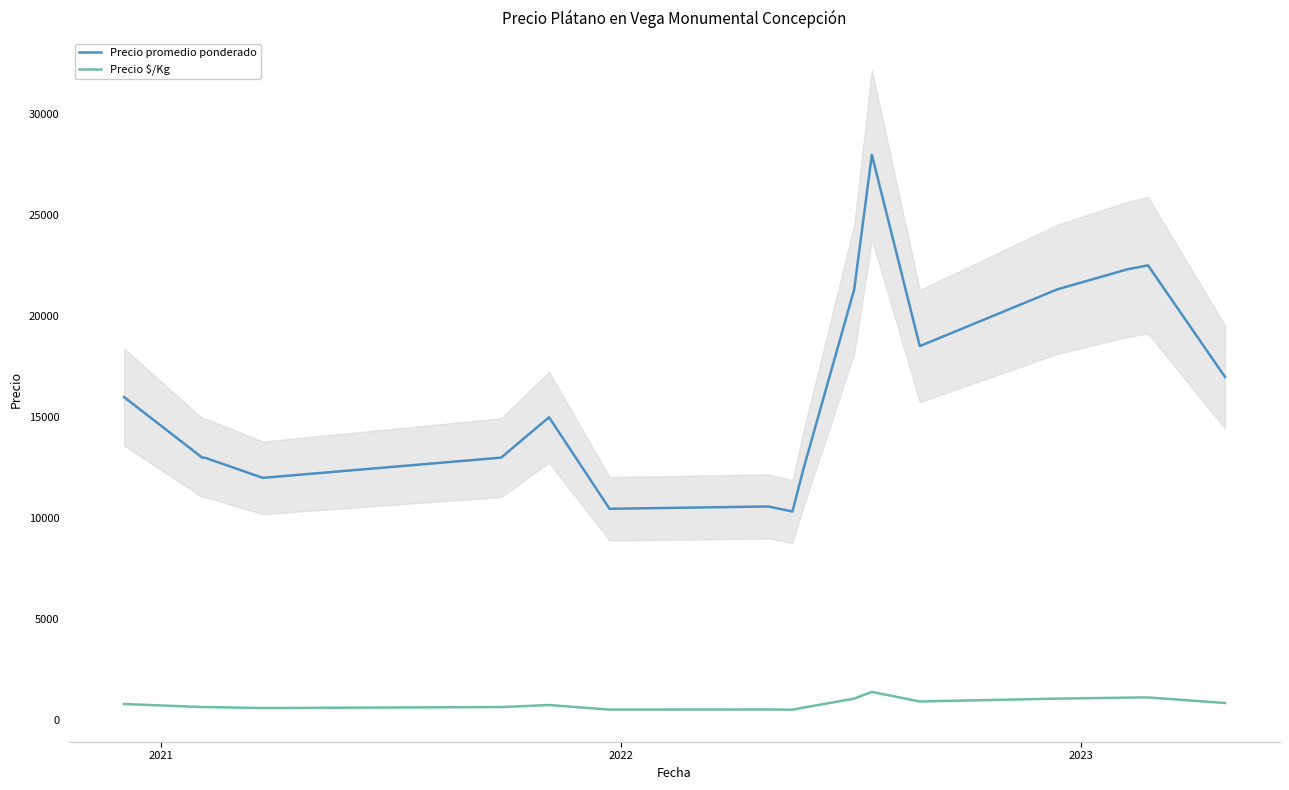

True or false: Precio $/Kg and Precio promedio ponderado cross at least once.

False